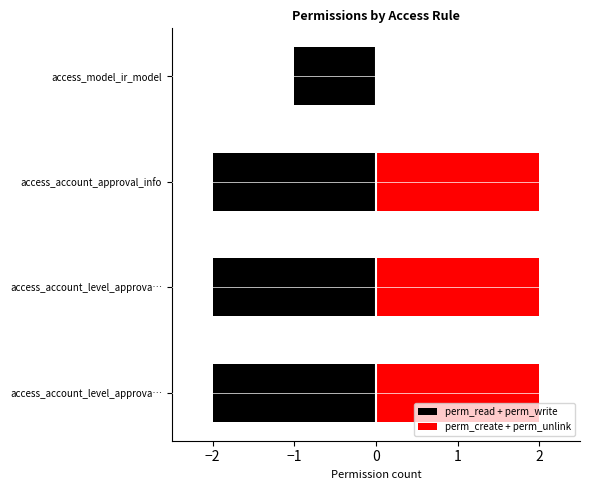

How many perm_read + perm_write values are between -2 and -1?

4